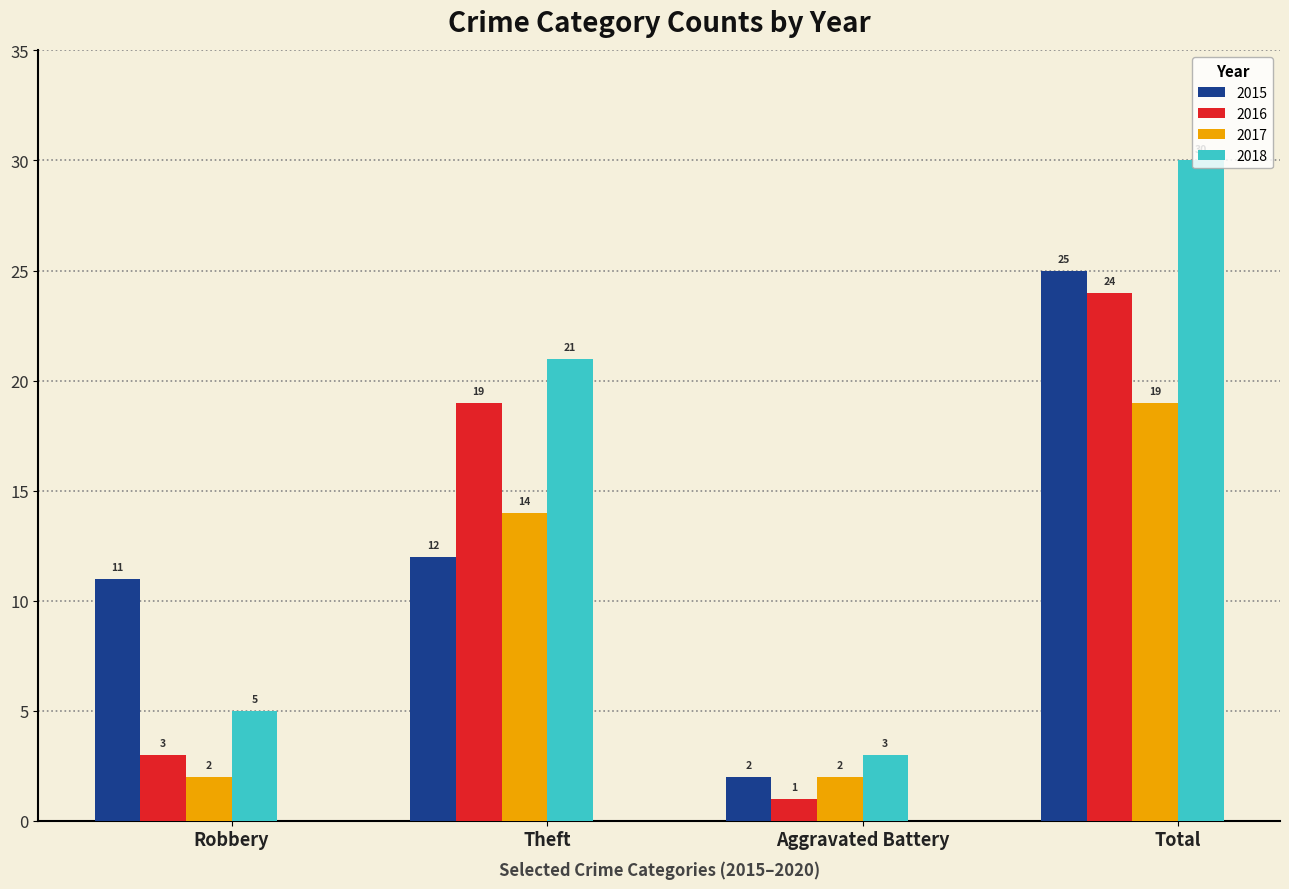

What is the approximate value of 2016 at Robbery, to the nearest 5?

5